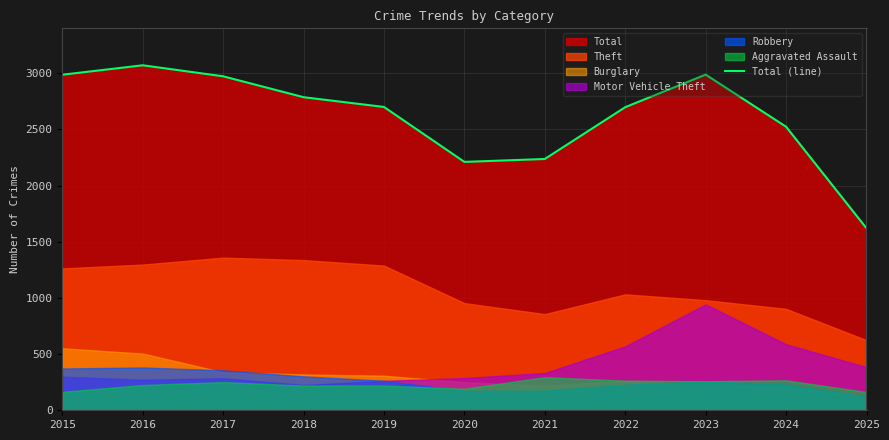

Approximately how many times larger is the value at 2019 compared to 2021?

1.2